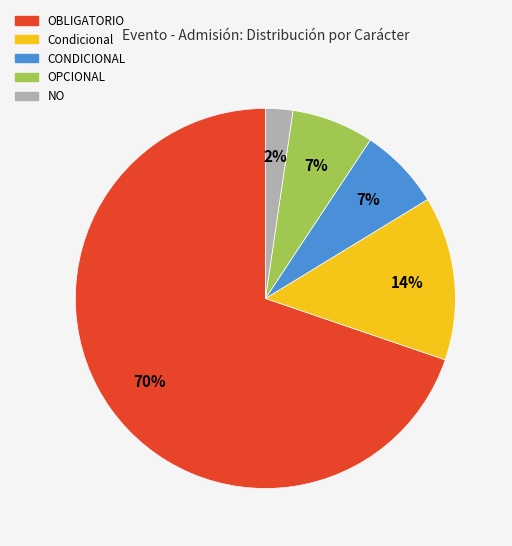

What is the ratio of the value at NO to the value at CONDICIONAL?

0.3